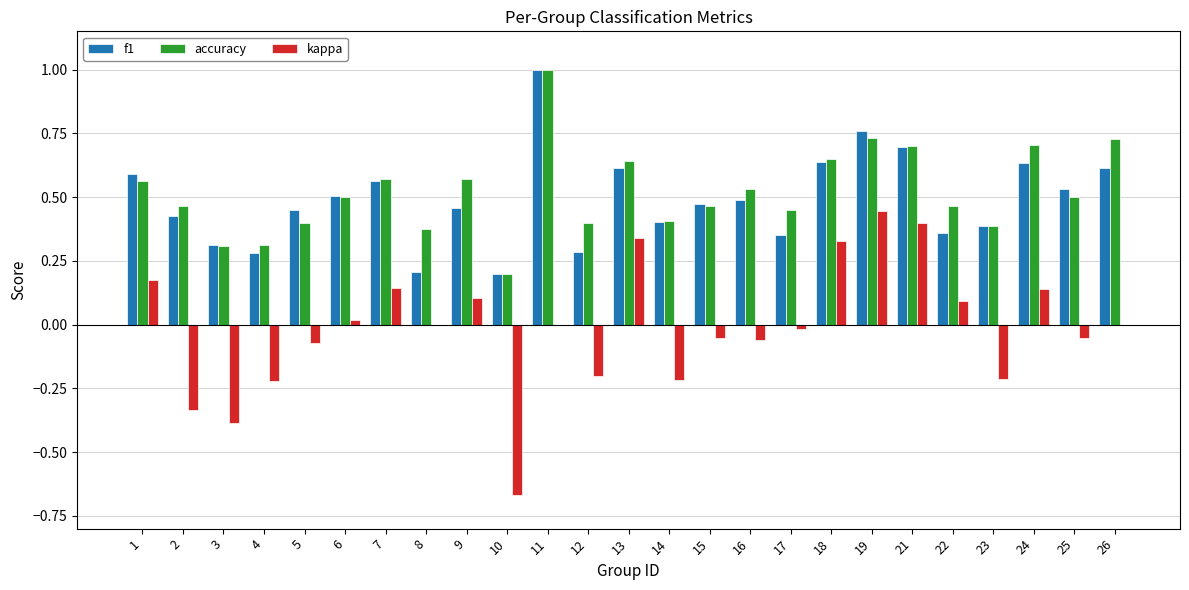

Which series has the largest total across all categories?

accuracy